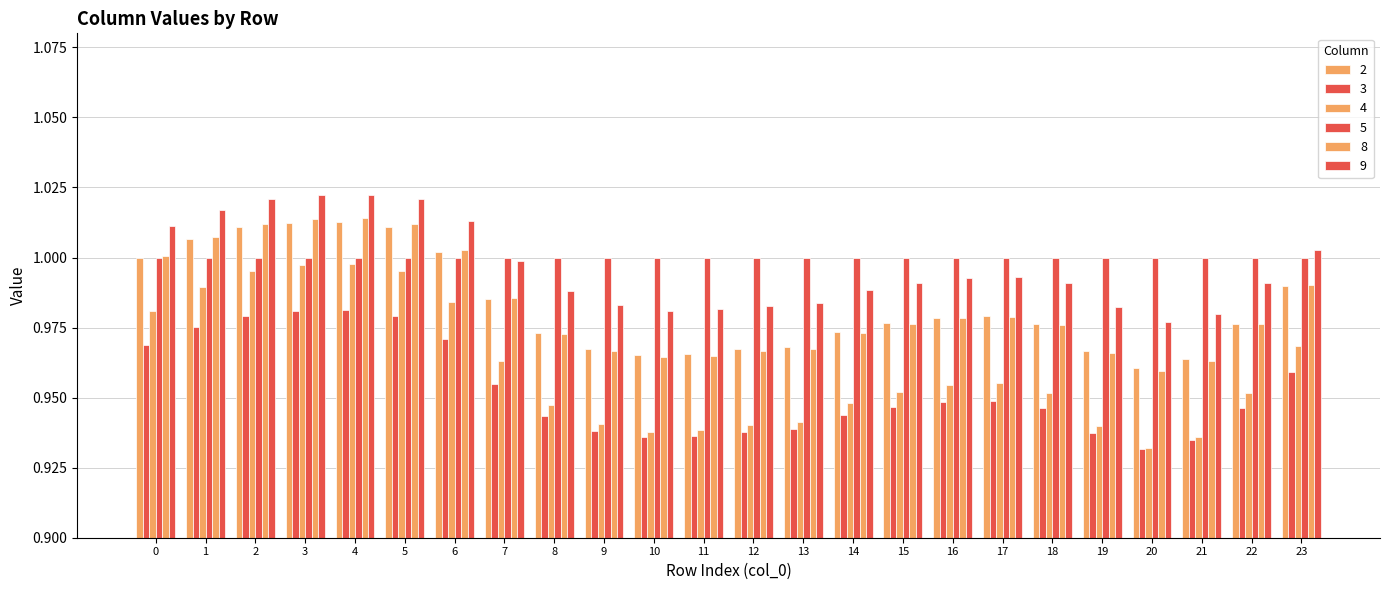

At which category is the sum across all series the highest?

4